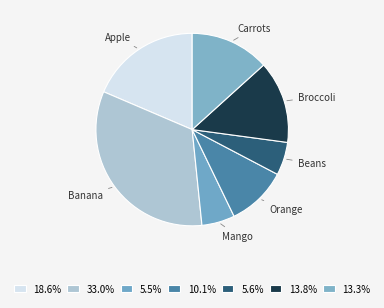

Which has a higher value, Broccoli or Beans?

Broccoli